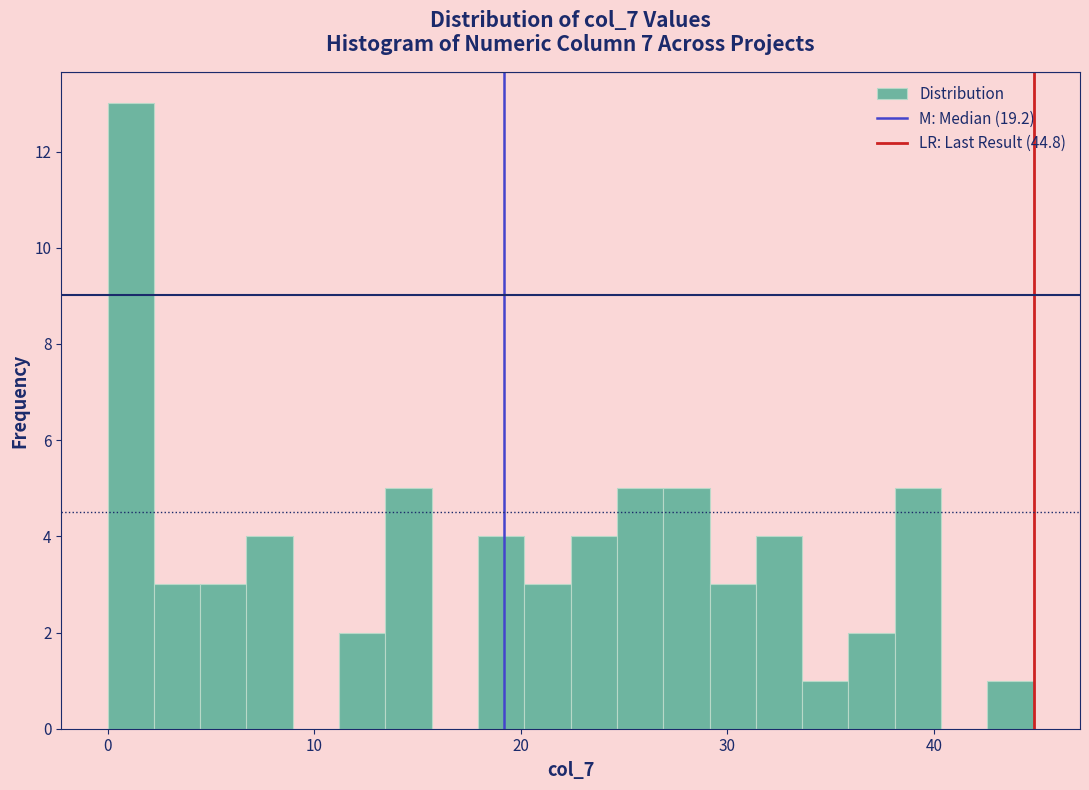

Around what value on the x-axis is the tallest bar? Give the approximate position of its centre, as read against the axis.

1